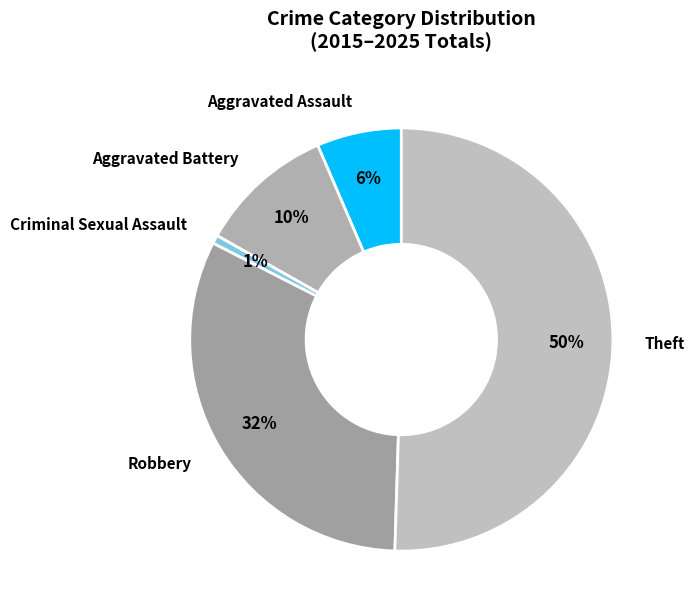

Which category accounts for the majority?

Theft